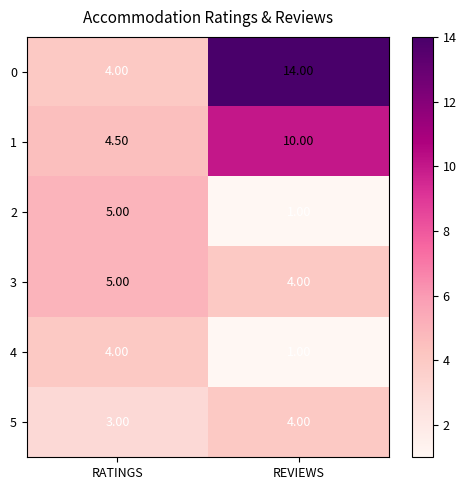

What is the difference between the highest and lowest values at REVIEWS?

13.0